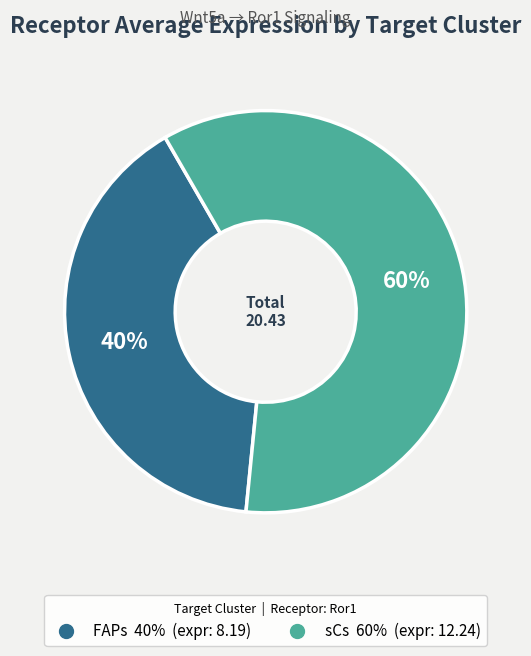

Approximately how many times larger is the value at sCs compared to FAPs?

1.5